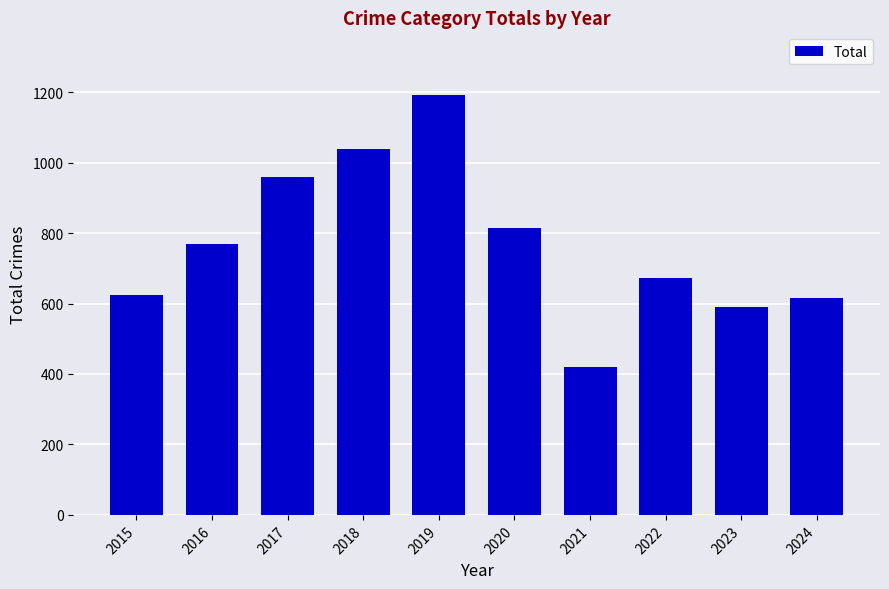

What is the sum of the values at 2019 and 2020?

2006